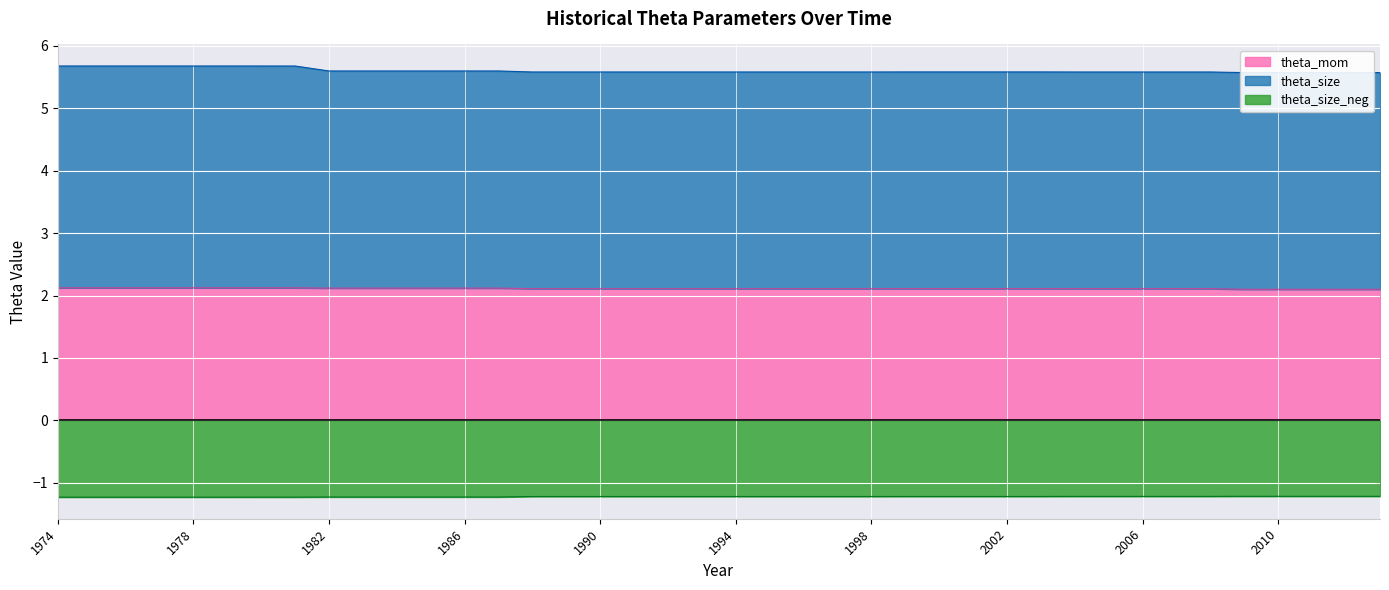

Rank the series at 2000 from lowest to highest value.

theta_size_neg, theta_mom, theta_size